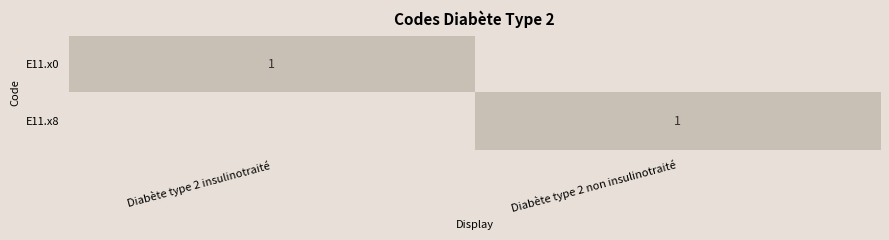

Is it true that E11.x8 equals 1 at Diabète type 2 non insulinotraité?

True